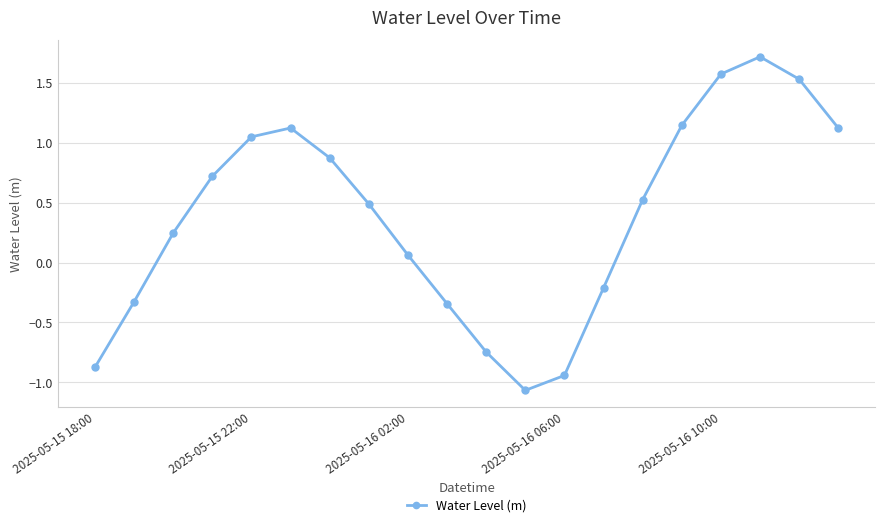

How many points are lower than both their immediate neighbors (excluding endpoints)?

1